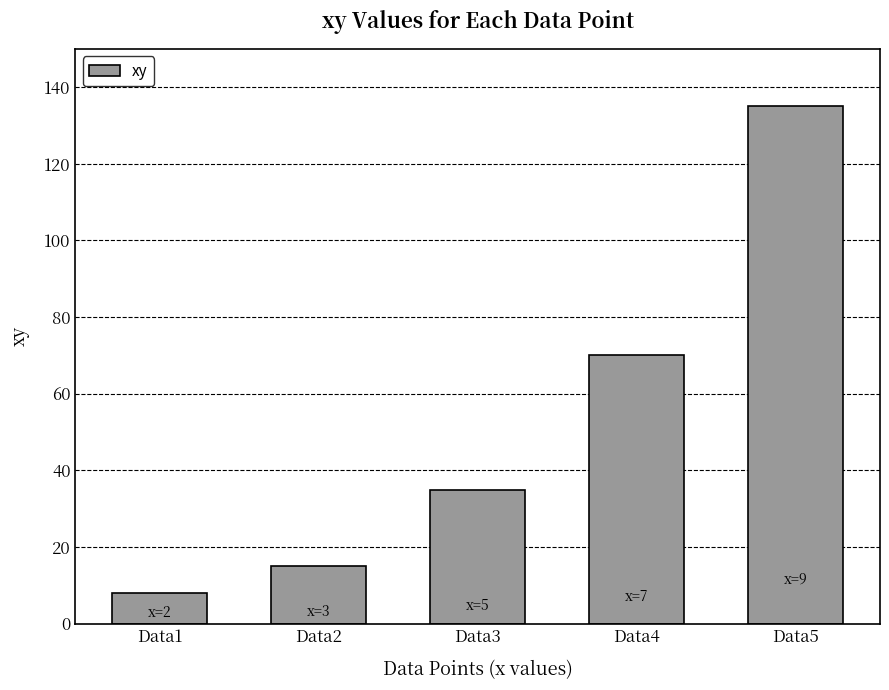

Reading right to left, transcribe all the data shown in this chart.

Data5=135	Data4=70	Data3=35	Data2=15	Data1=8